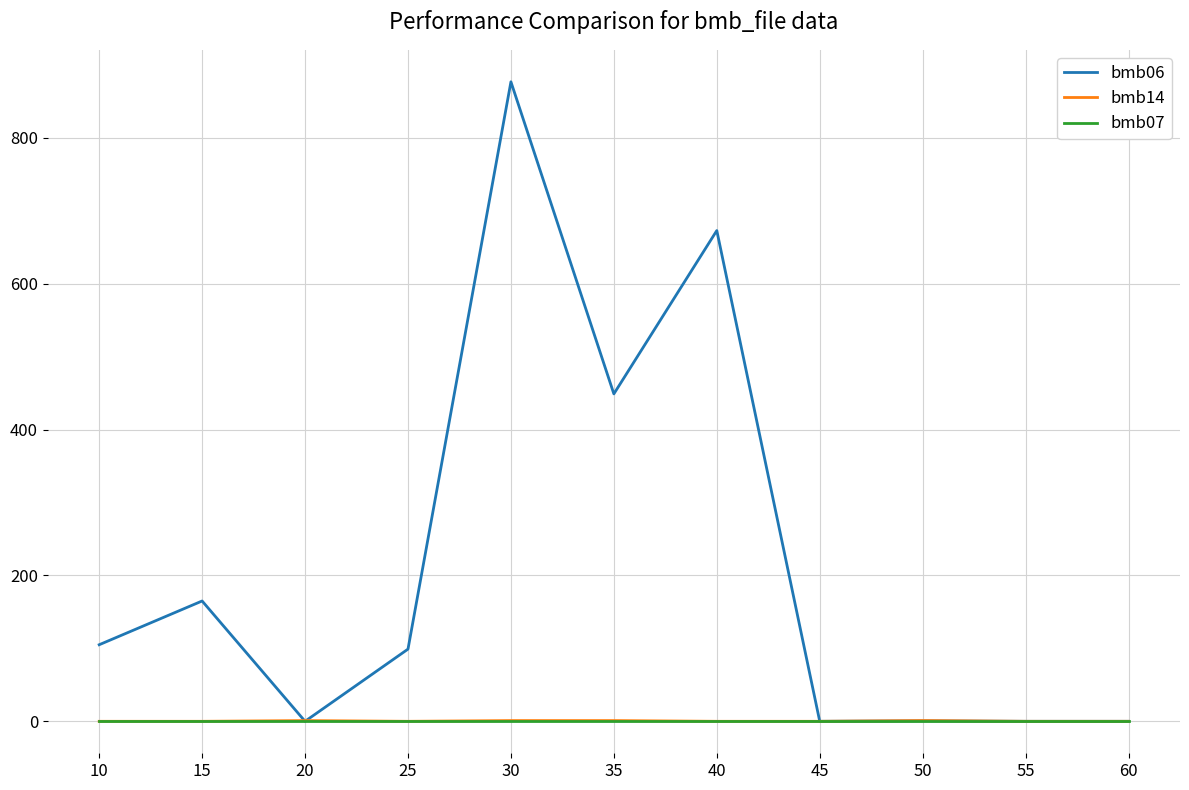

Where does the bmb06 series first go above 99?

10